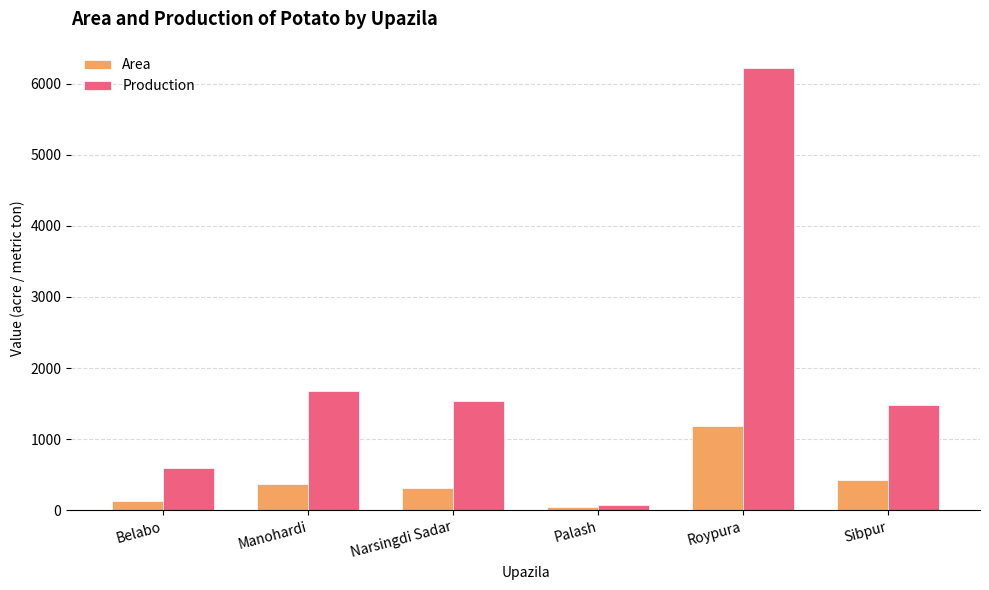

Reading left to right, list all the values displayed in this chart.

Area: 139	376	308	46	1183	422
Production: 601	1680	1532	74	6219	1482